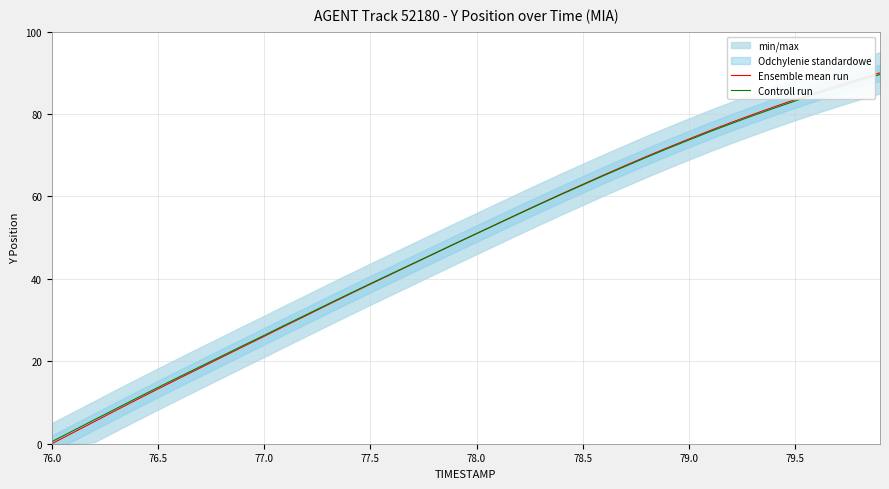

What is the maximum value for Ensemble mean run?

90.0